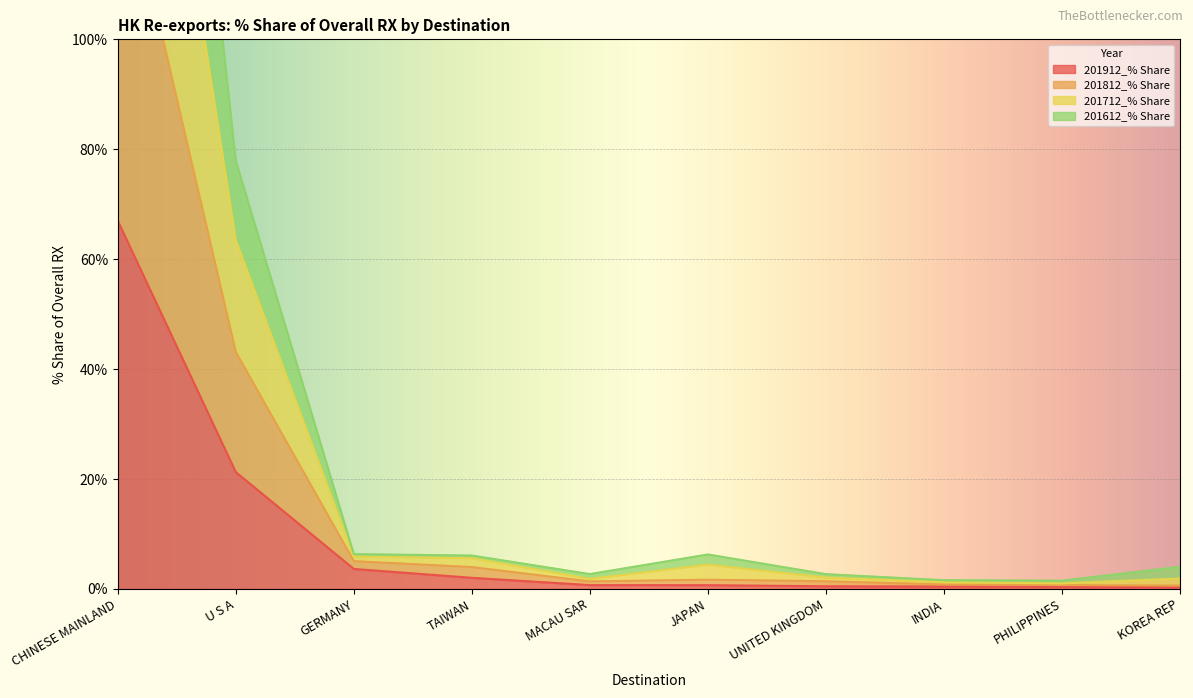

What is the sum of the 201912_% Share values at JAPAN and UNITED KINGDOM?

1.2